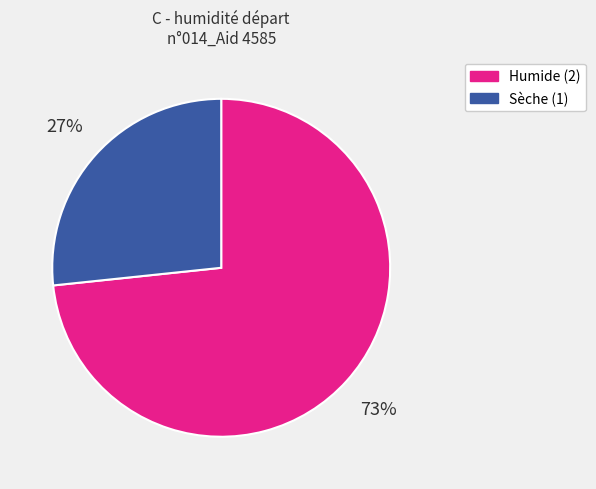

Is there any slice that represents more than half of the pie?

Yes